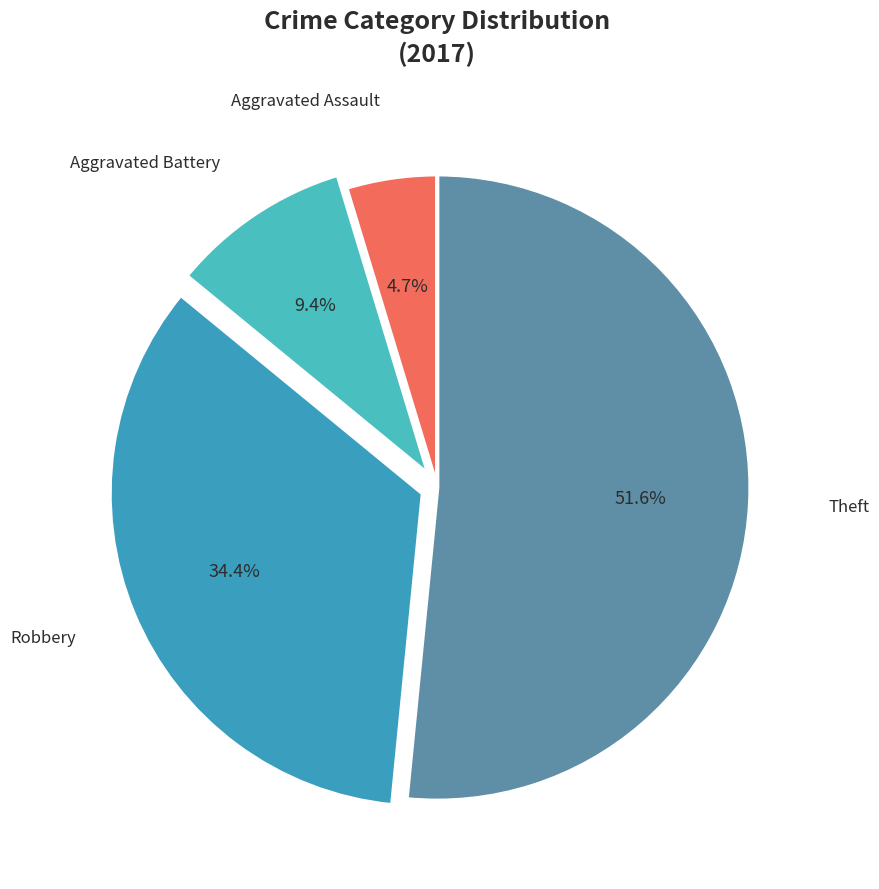

Which category has the biggest portion of the pie?

Theft